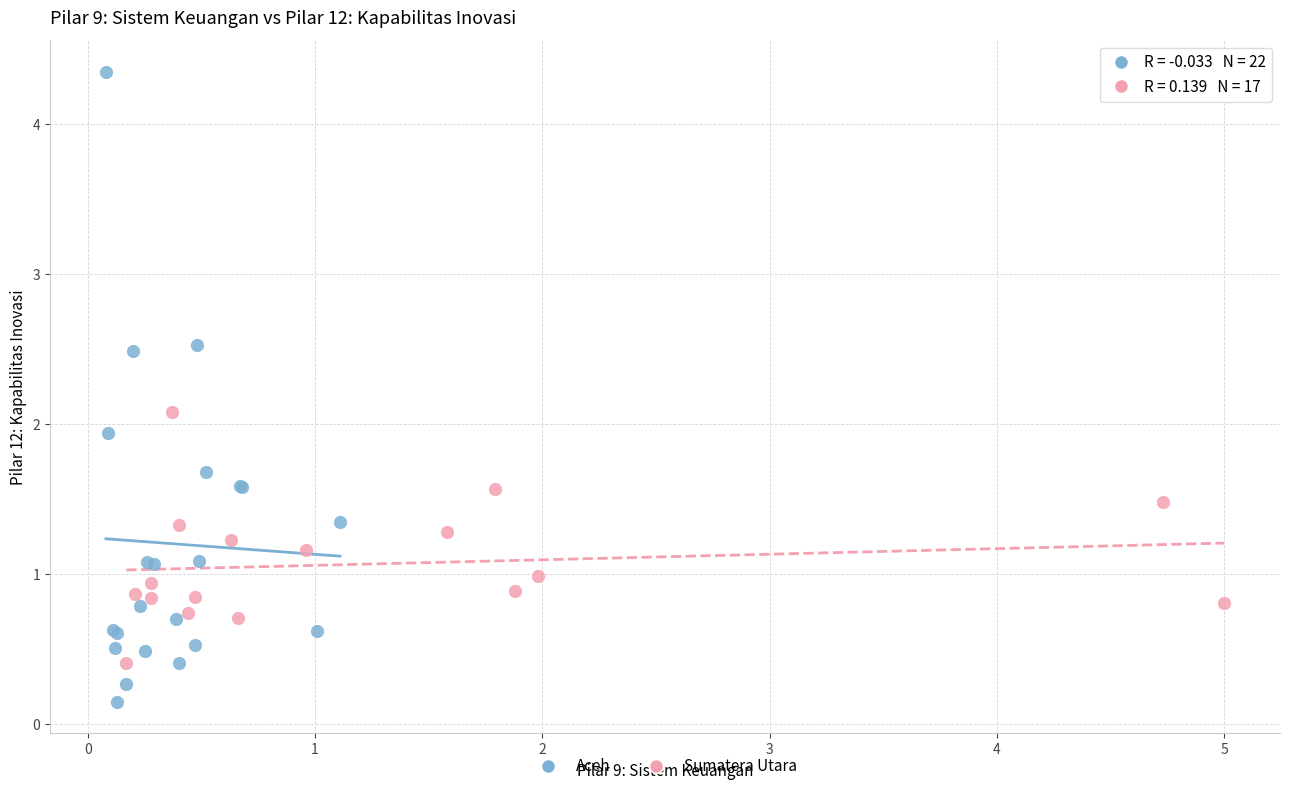

Which series reaches the maximum Y coordinate?

Aceh